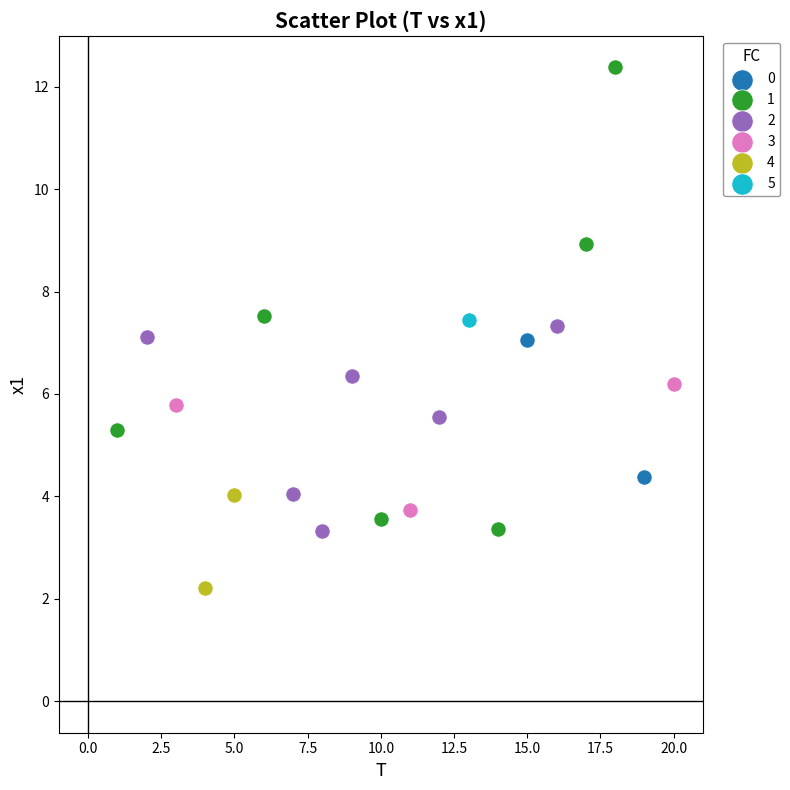

Which series reaches the minimum Y coordinate?

4